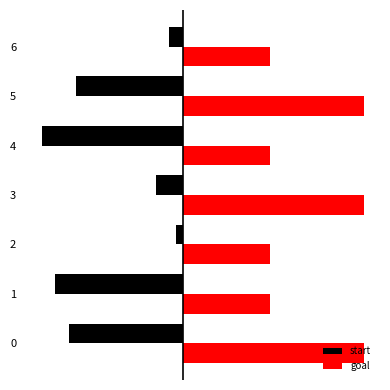

True or false: goal has a value of 13 at 4.

True